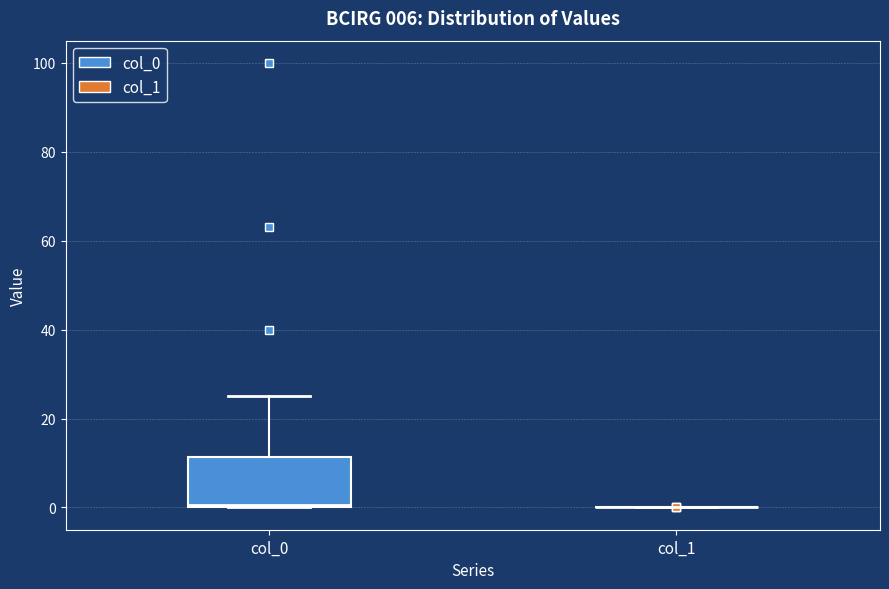

Comparing the boxes themselves (not the whiskers), which one is the tallest?

col_0